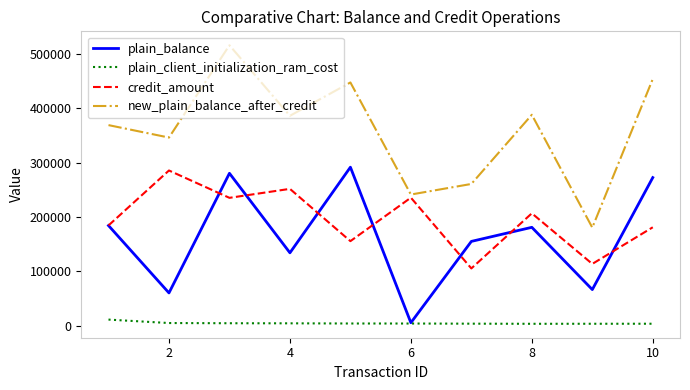

Count the number of categories in the chart.

10